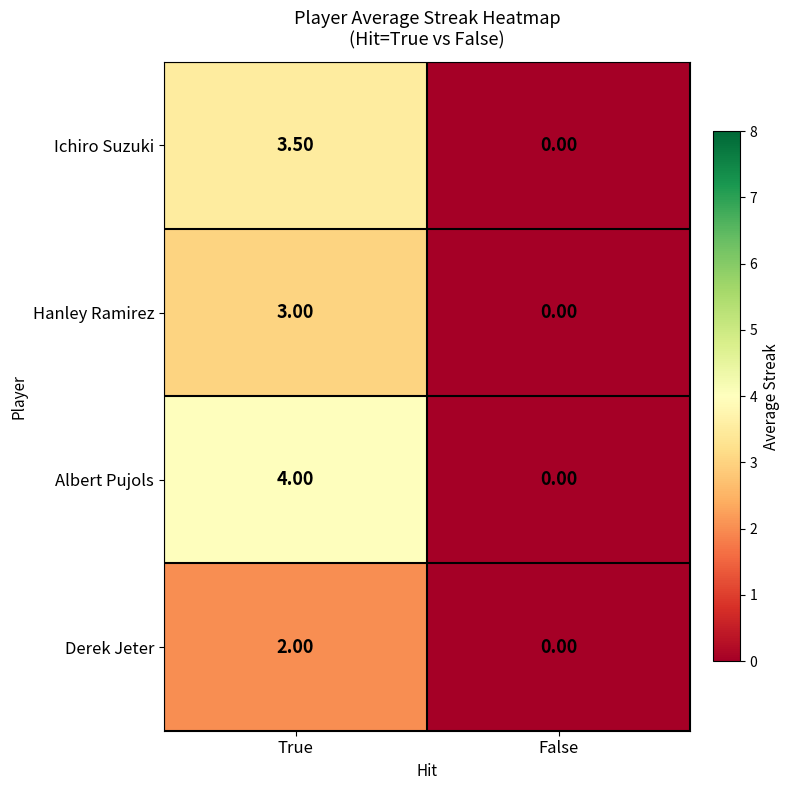

Which category has the lowest value across all series?

False